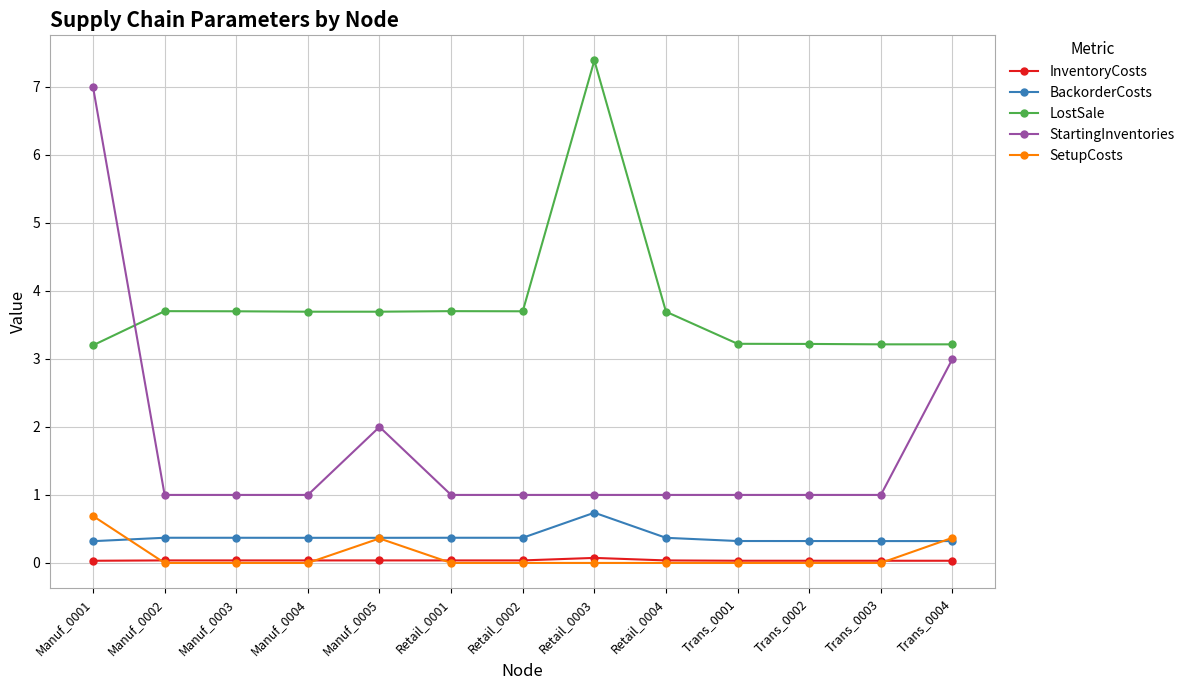

True or false: SetupCosts and LostSale cross at least once.

False